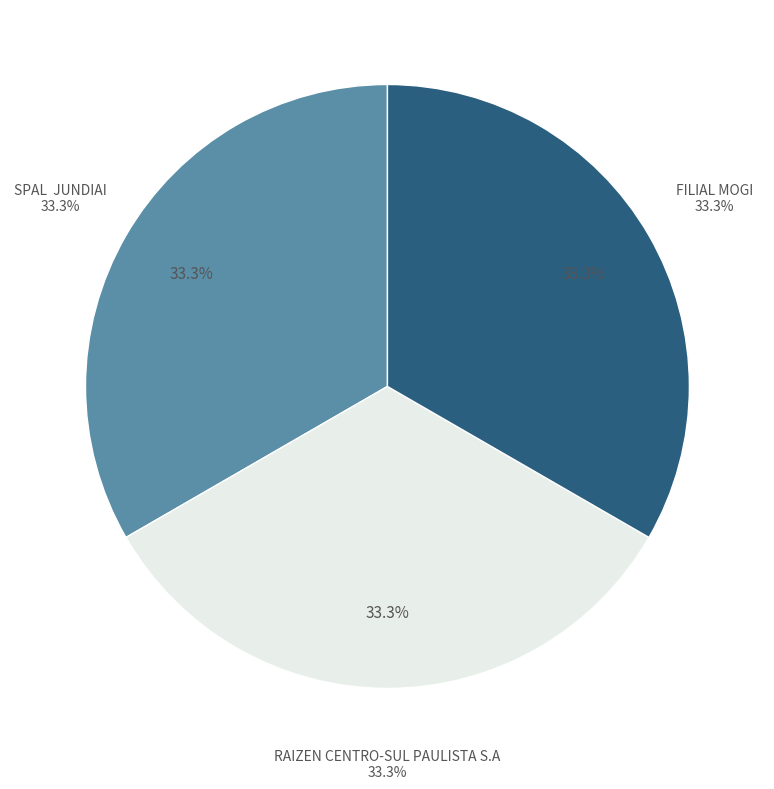

Which category has the smallest portion of the pie?

FILIAL MOGI